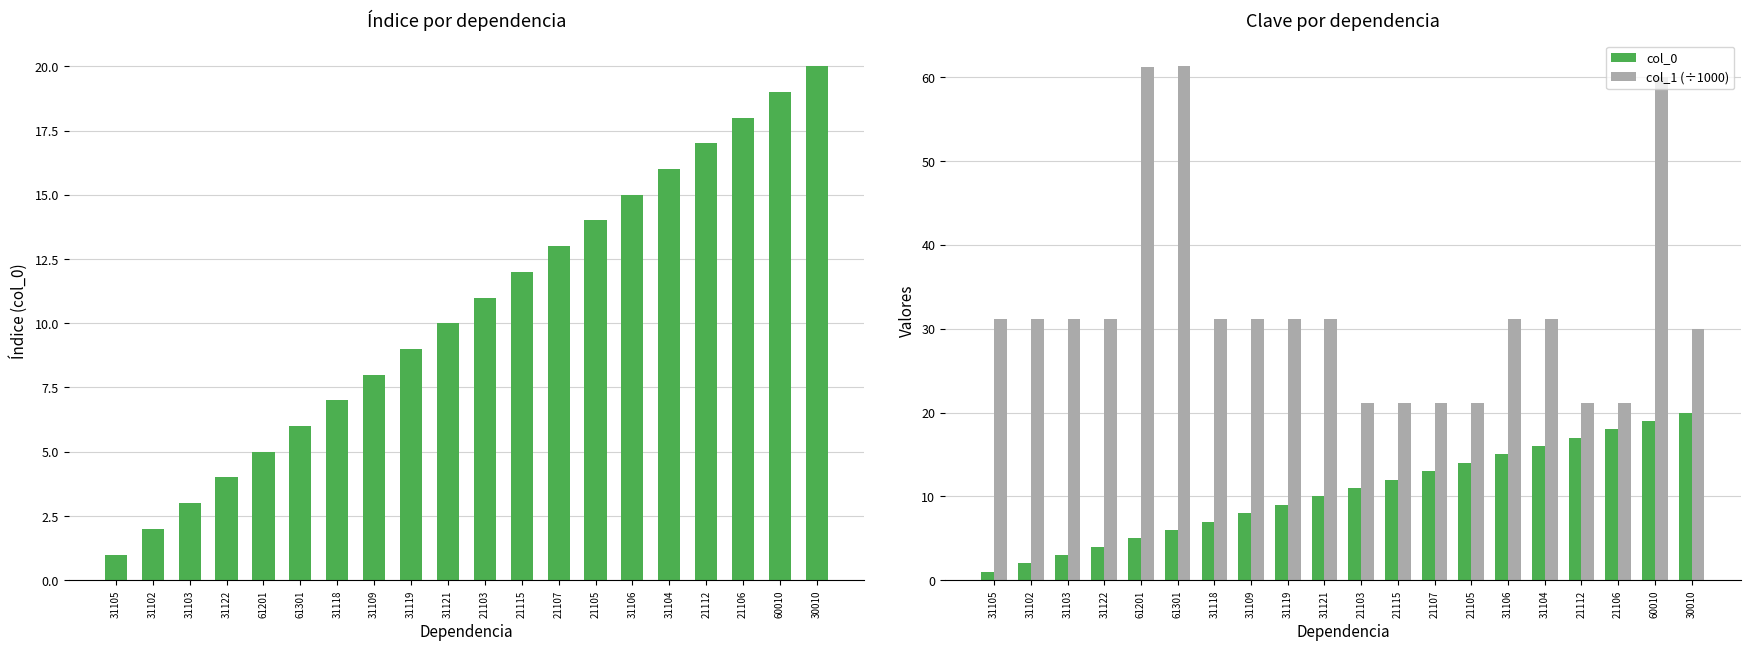

What is the label of the 2nd bar from the right?

60010